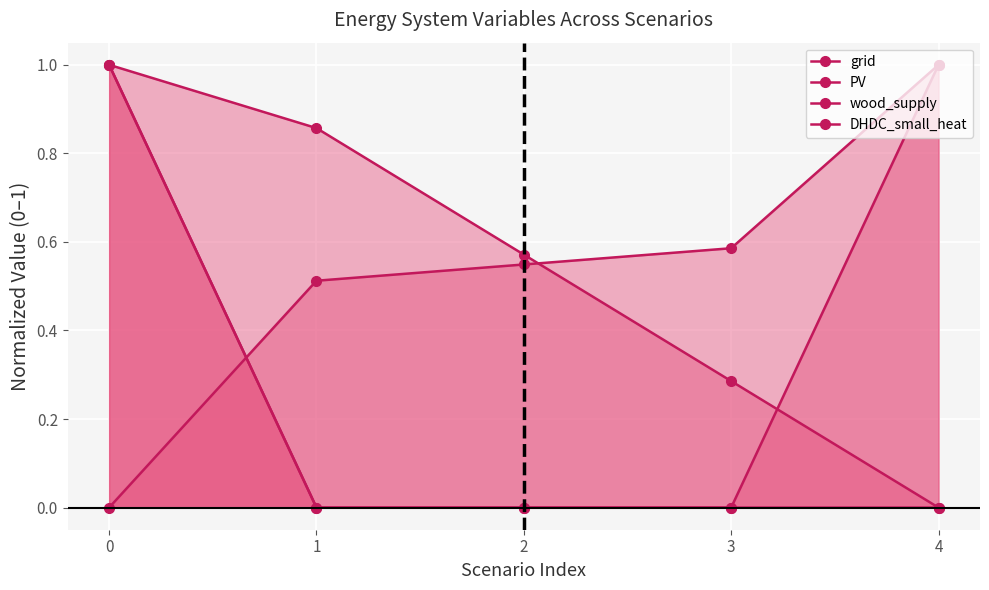

Reading left to right, what are all the values shown in this chart?

grid: 0.0	0.5	0.5	0.6	1.0
PV: 1.0	0.9	0.6	0.3	0.0
wood_supply: 1.0	0.0	0.0	0.0	1.0
DHDC_small_heat: 1.0	0.0	0.0	0.0	0.0